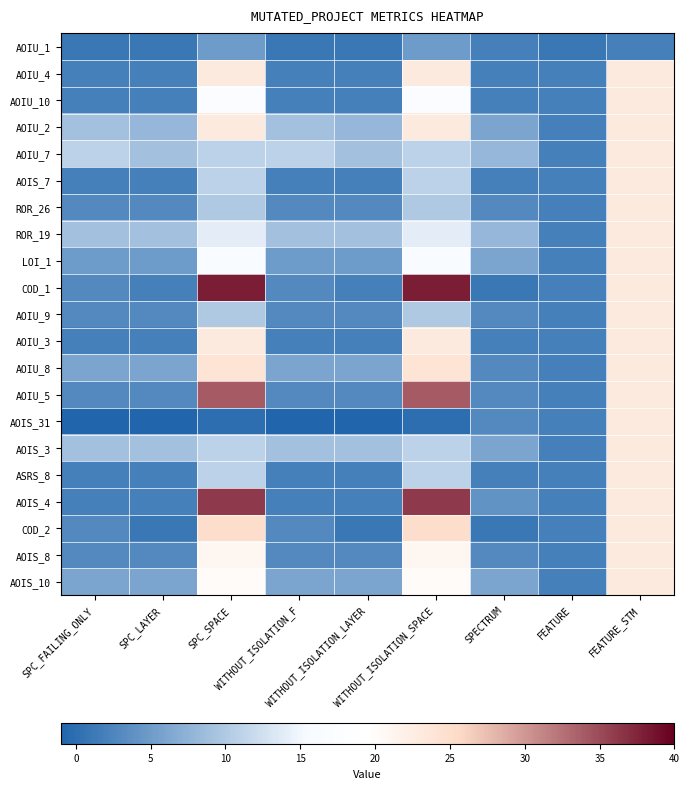

Rank the series by their maximum value, from lowest to highest.

AOIU_1, AOIU_4, AOIU_10, AOIU_2, AOIU_7, AOIS_7, ROR_26, ROR_19, LOI_1, AOIU_9, AOIU_3, AOIS_31, AOIS_3, ASRS_8, AOIS_8, AOIS_10, AOIU_8, COD_2, AOIU_5, AOIS_4, COD_1